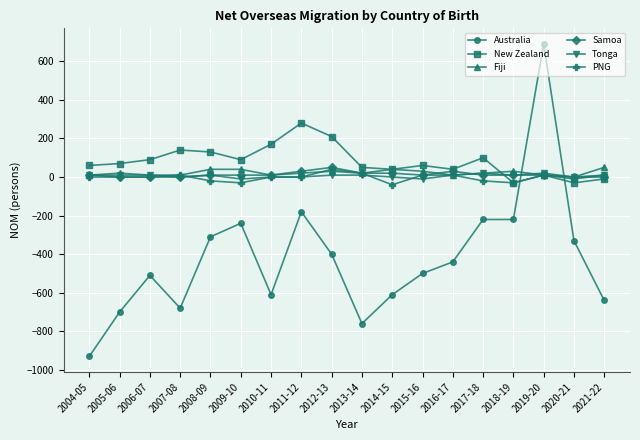

What is the difference between the maximum and minimum values in the Samoa series?

50